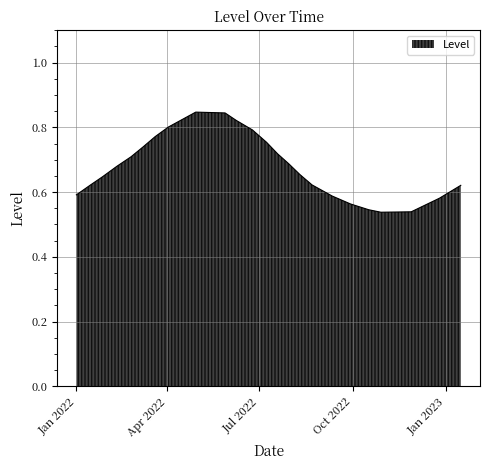

Where is the first local maximum?

2022/04/29